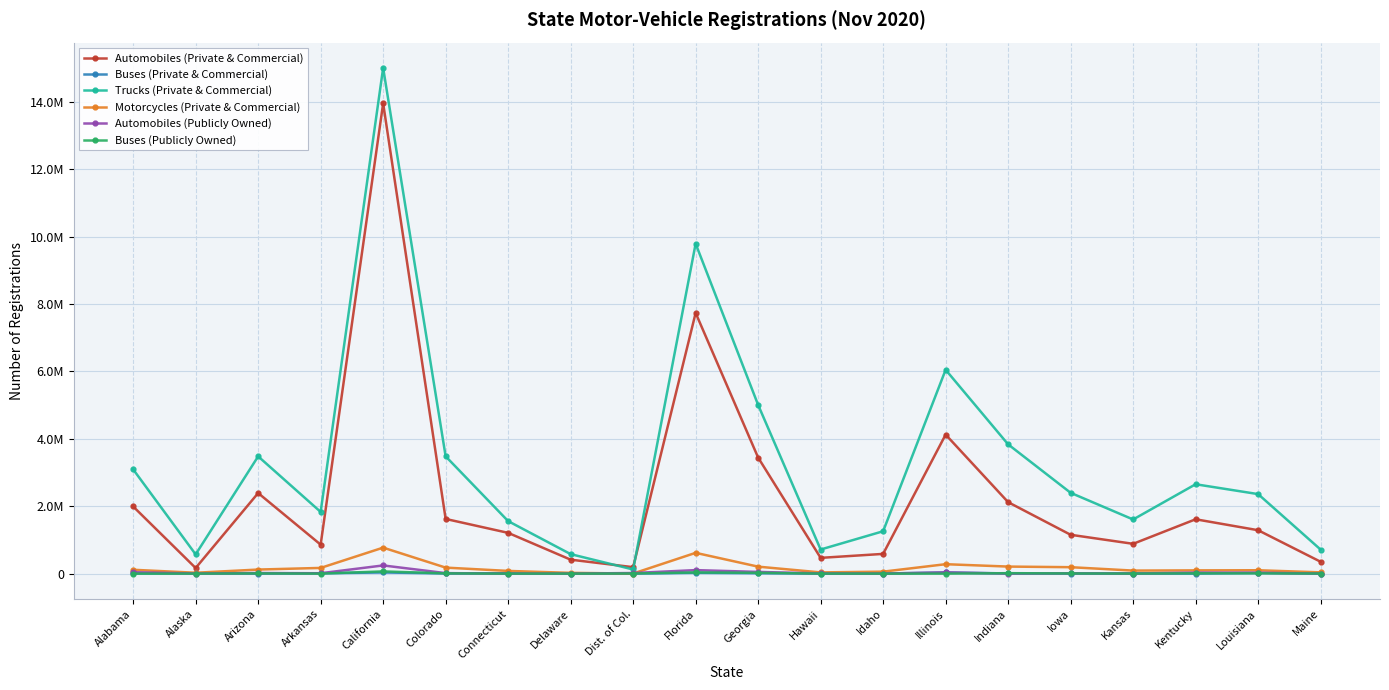

Reading right to left, transcribe all the data shown in this chart.

Automobiles (Private & Commercial): 352449	1288404	1613475	885177	1153267	2121269	4126473	586008	468176	3444115	7736727	191873	414460	1210262	1623494	13957692	860646	2391632	167313	1993089
Buses (Private & Commercial): 1486	21872	1315	4196	3766	6891	34151	3374	1695	12290	24415	1024	3391	11705	5718	34282	11322	1453	8022	5492
Trucks (Private & Commercial): 713658	2360240	2652943	1607427	2398641	3836561	6050069	1258139	716046	5006420	9792260	123078	579091	1558840	3481409	15008976	1831759	3479891	571380	3094573
Motorcycles (Private & Commercial): 38319	100957	97075	90602	191474	209762	280321	59196	36709	207615	617323	3182	23253	80926	179080	771826	169796	121073	26772	114901
Automobiles (Publicly Owned): 3630	27287	31022	3906	10484	2479	35182	2354	6803	51306	104826	18424	1455	909	15534	243708	11791	18386	3831	42287
Buses (Publicly Owned): 3137	8211	9673	2405	5407	13979	172	564	1190	24612	35758	4109	468	68	8002	66546	722	7033	598	132